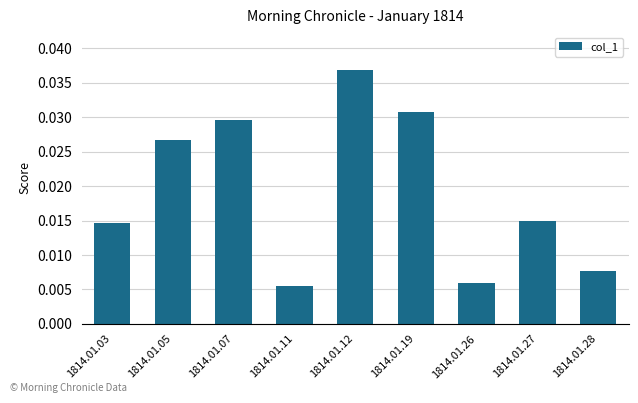

Which label corresponds to the largest value in the chart?

1814.01.12